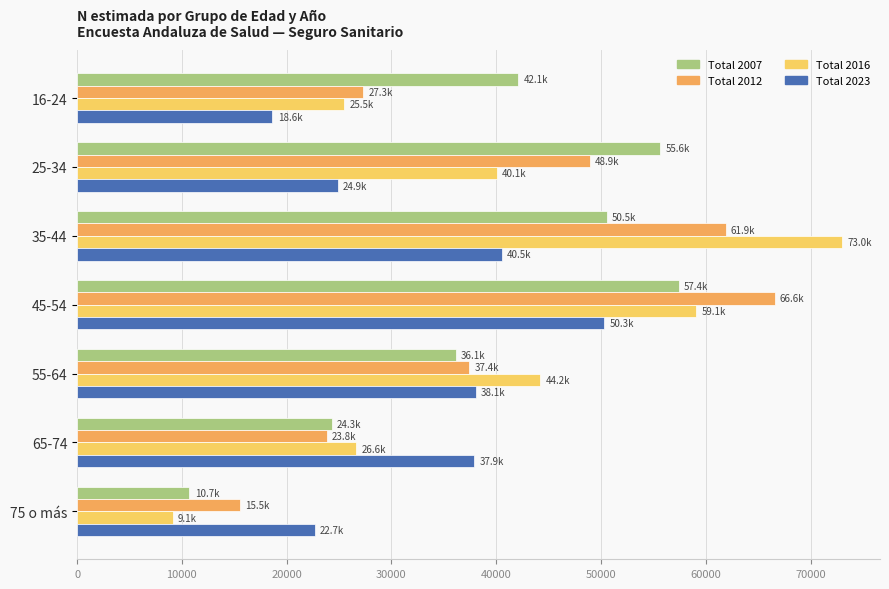

How many values in the Total 2007 series are below 42119?

3